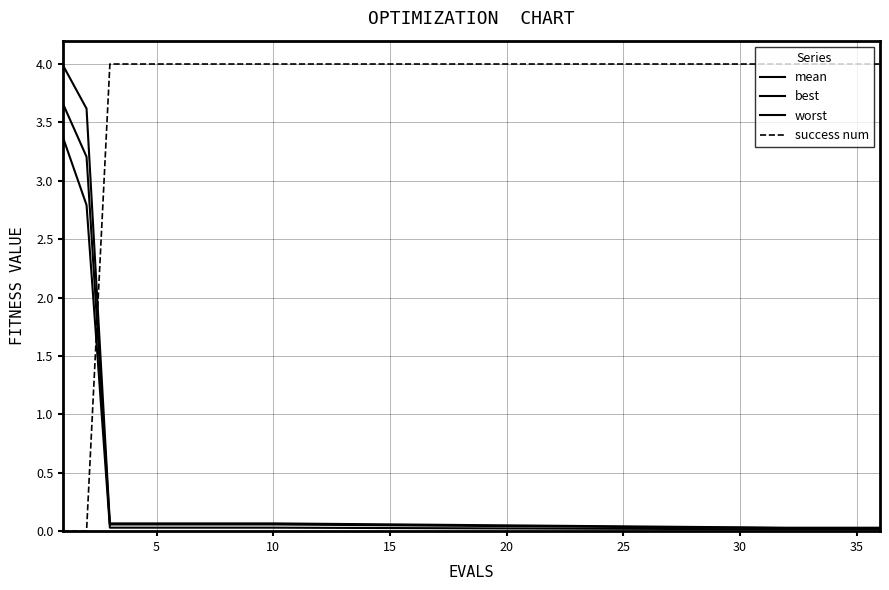

What is the sum of all worst values?

8.3